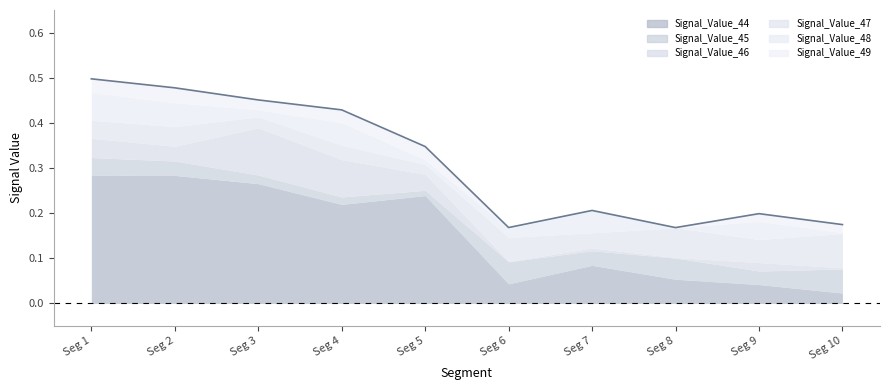

What is the difference between the highest and lowest values at signal segment 10?

0.2